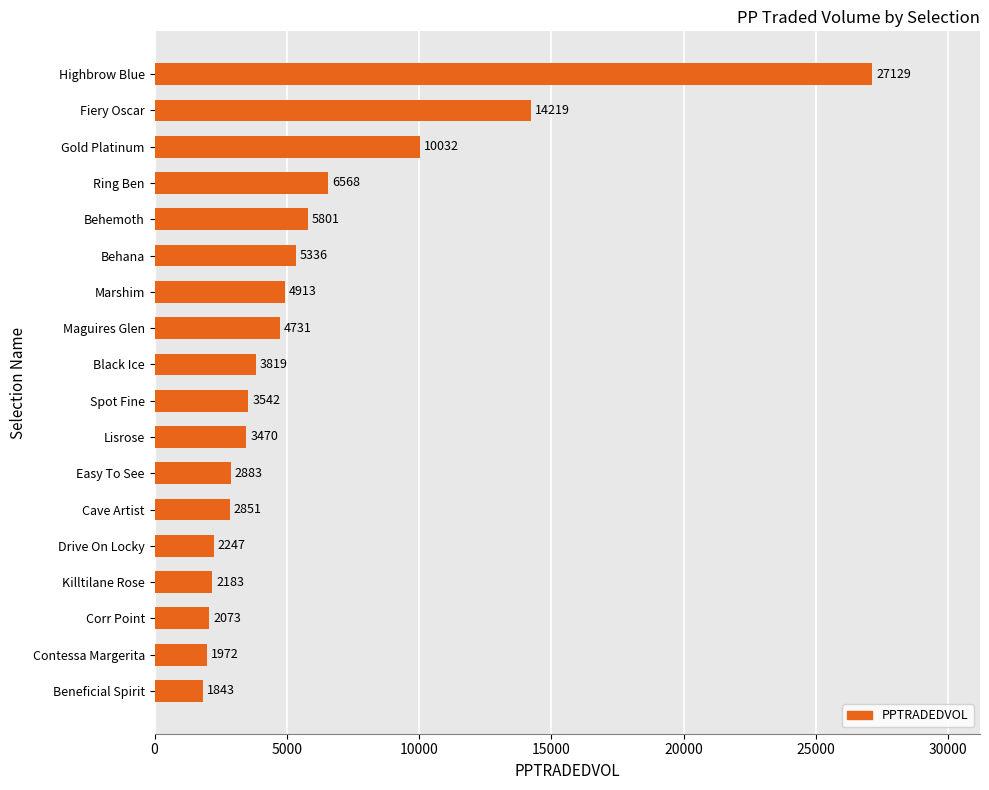

What is the difference between the second highest and minimum values?

12376.0